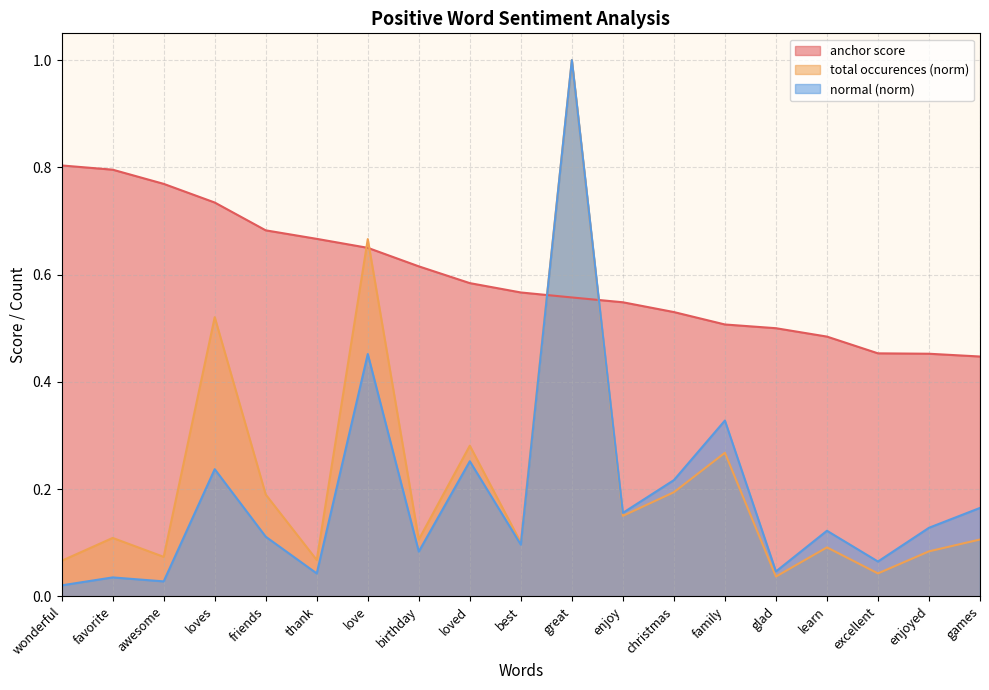

True or false: normal and anchor score intersect in this chart.

True